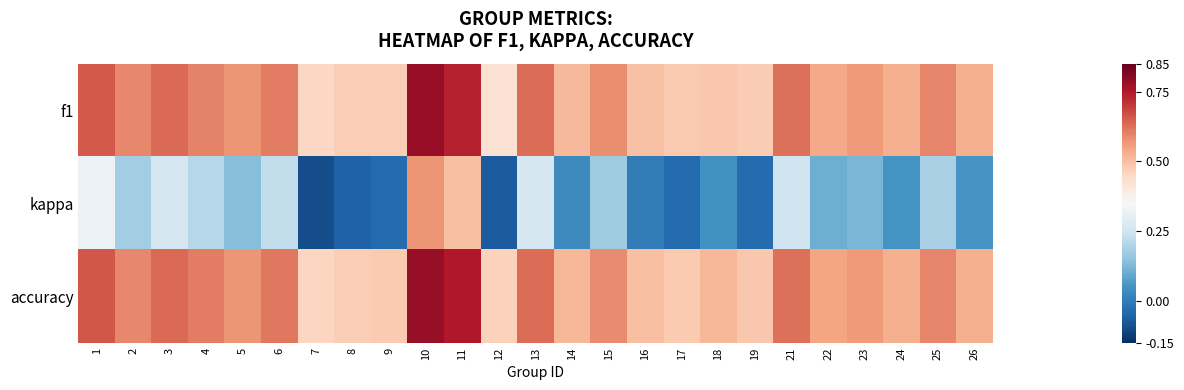

Reading right to left, extract all data points from this chart.

f1: 26=0.5	25=0.6	24=0.5	23=0.6	22=0.5	21=0.6	19=0.5	18=0.5	17=0.5	16=0.5	15=0.6	14=0.5	13=0.6	12=0.4	11=0.7	10=0.8	9=0.5	8=0.5	7=0.5	6=0.6	5=0.6	4=0.6	3=0.6	2=0.6	1=0.7
kappa: 26=0.1	25=0.2	24=0.1	23=0.1	22=0.1	21=0.2	19=-0.0	18=0.0	17=-0.0	16=0.0	15=0.2	14=0.0	13=0.3	12=-0.1	11=0.5	10=0.6	9=-0.0	8=-0.1	7=-0.1	6=0.2	5=0.1	4=0.2	3=0.3	2=0.2	1=0.3
accuracy: 26=0.5	25=0.6	24=0.5	23=0.6	22=0.5	21=0.6	19=0.5	18=0.5	17=0.5	16=0.5	15=0.6	14=0.5	13=0.6	12=0.5	11=0.8	10=0.8	9=0.5	8=0.5	7=0.5	6=0.6	5=0.6	4=0.6	3=0.6	2=0.6	1=0.7